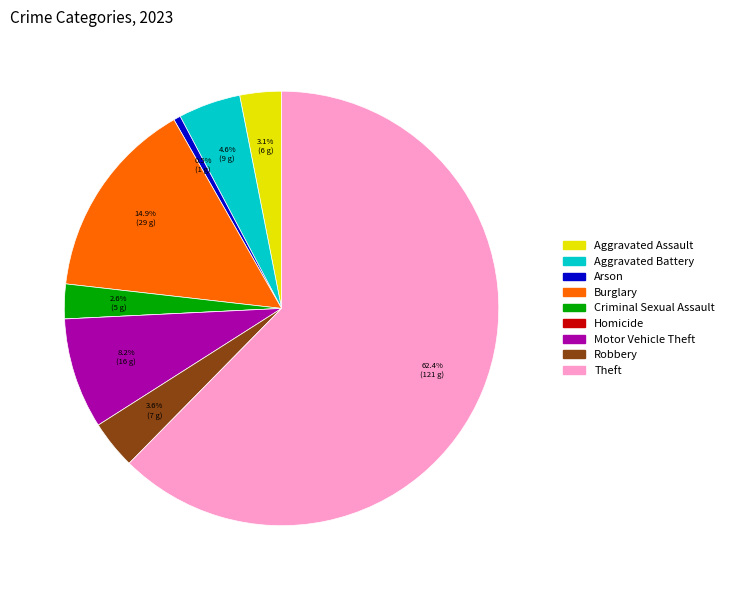

What is the largest slice in the pie chart?

Theft